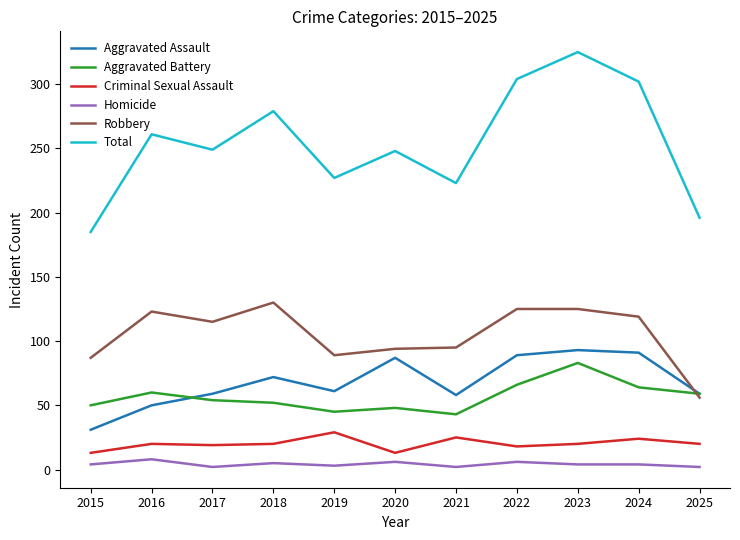

At which label does Total first exceed 249?

2016